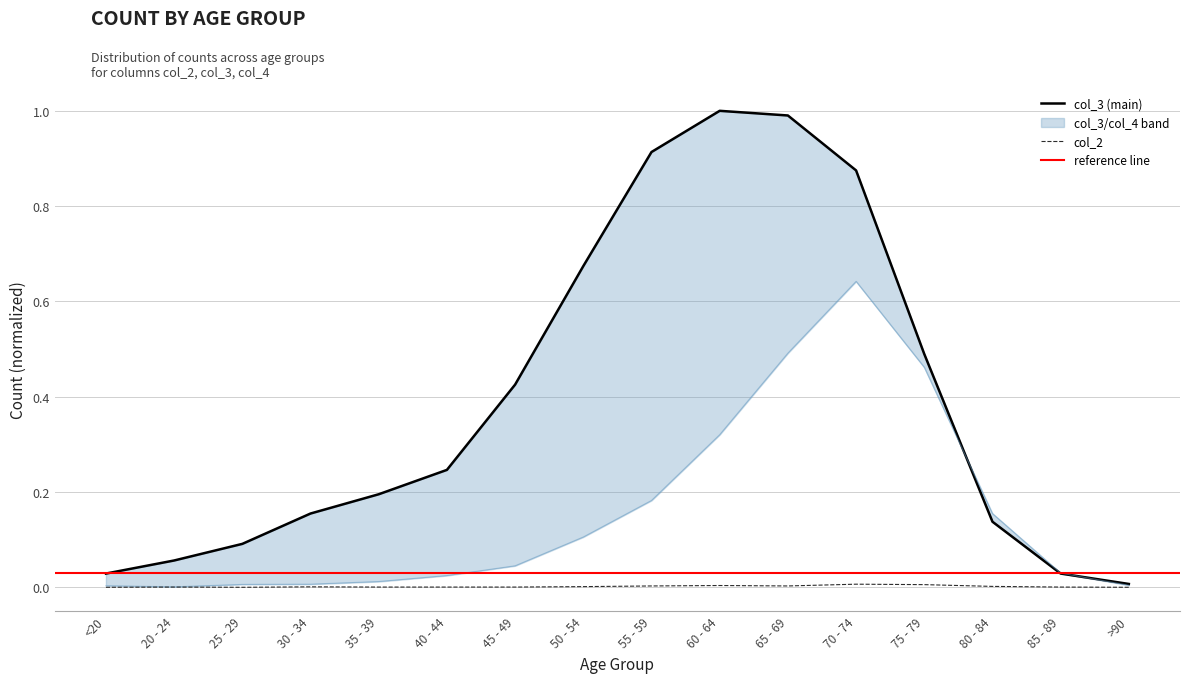

What is the difference between the maximum and minimum values in the col_4 series?

0.6